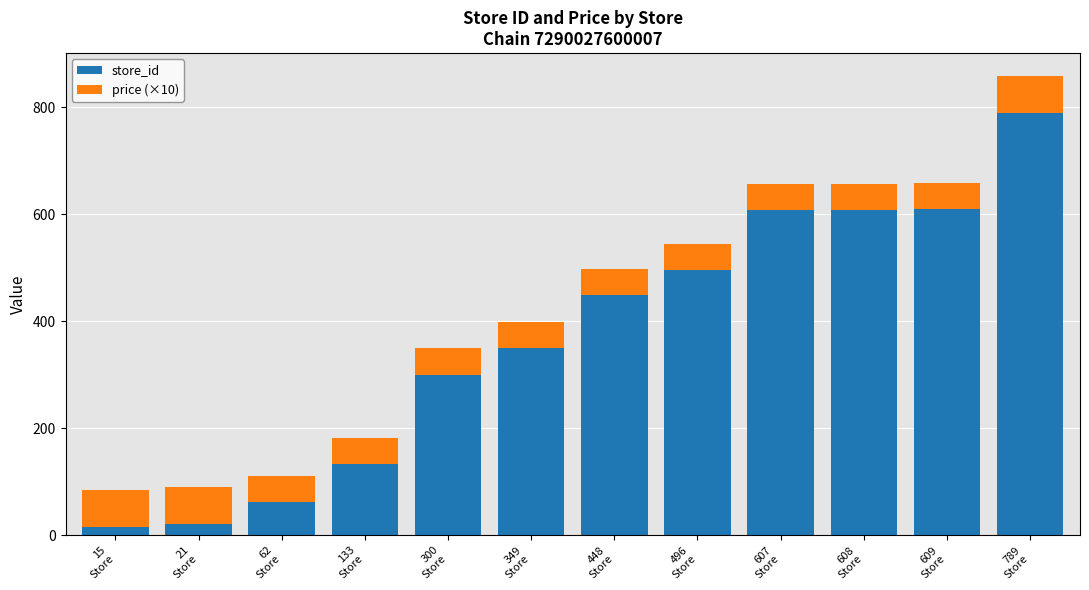

What is the highest value of the store_id series?

789